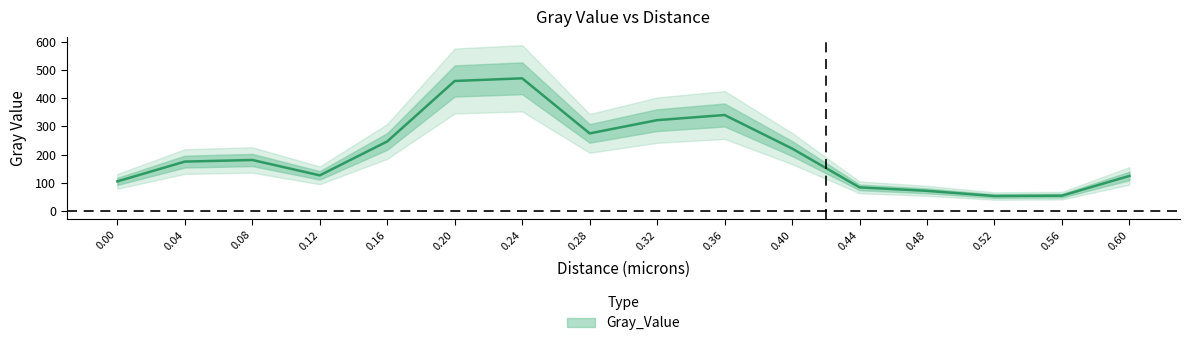

Read the value at 0.60.

124.1